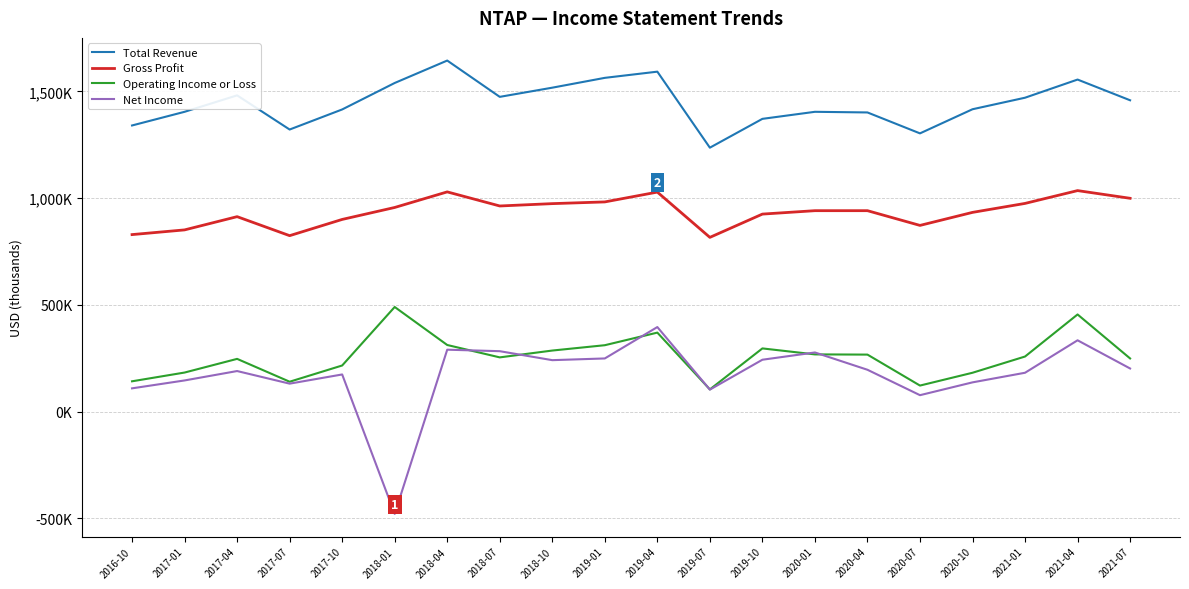

Where is the first local maximum for Gross Profit?

2017-04